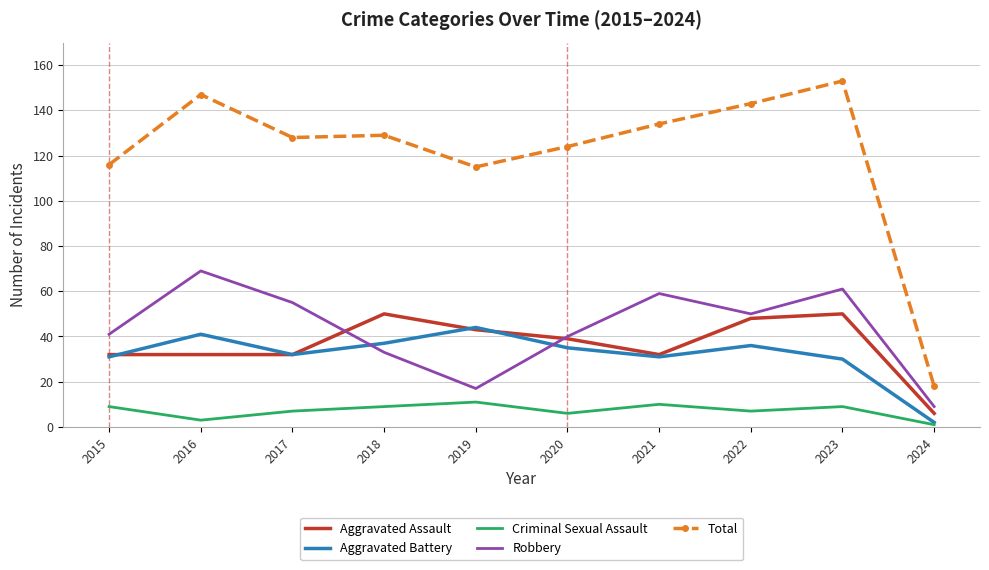

What is the difference between the highest and lowest values at 2016?

144